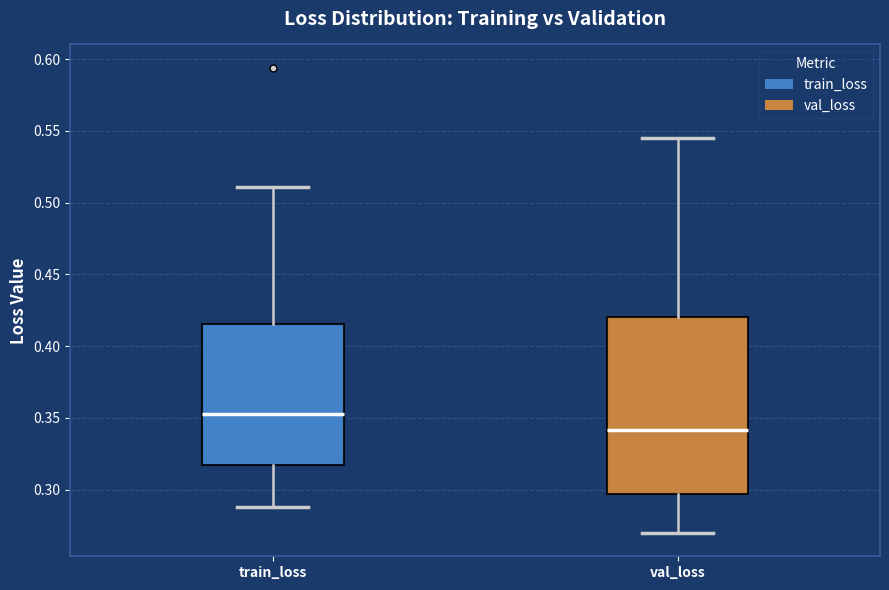

Which box has the lowest median line?

val_loss